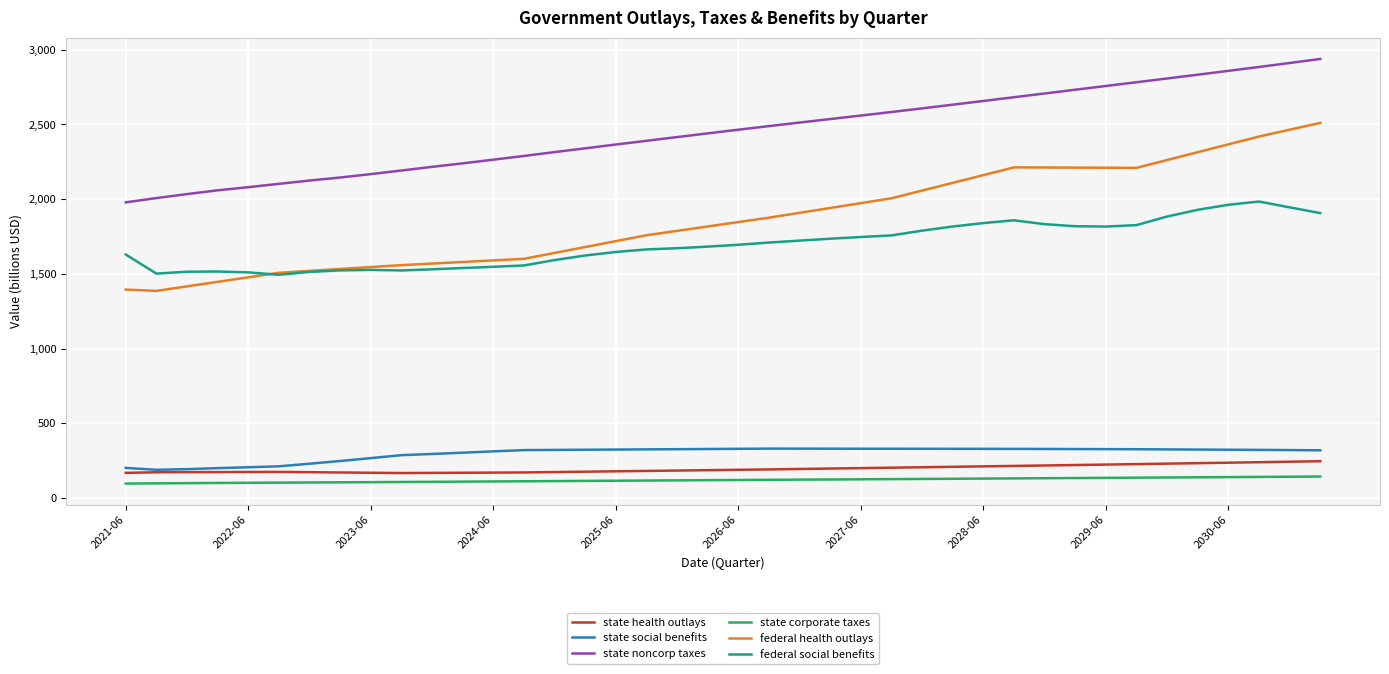

Which series has the largest range (max minus min)?

federal health outlays